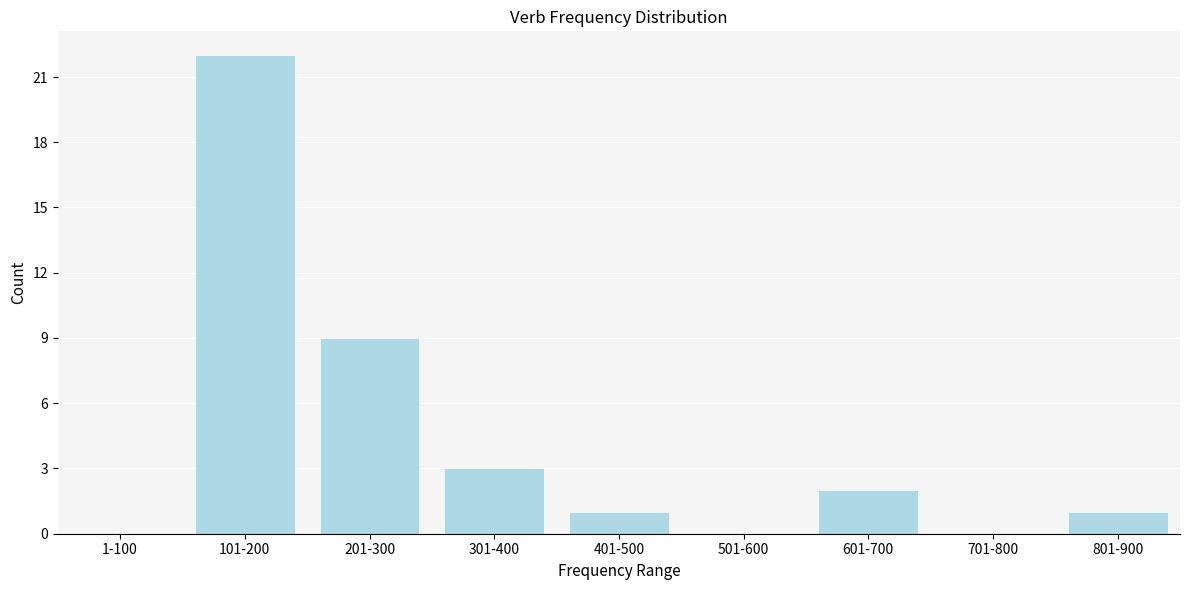

Reading left to right, transcribe all the data shown in this chart.

1-100=0	101-200=22	201-300=9	301-400=3	401-500=1	501-600=0	601-700=2	701-800=0	801-900=1